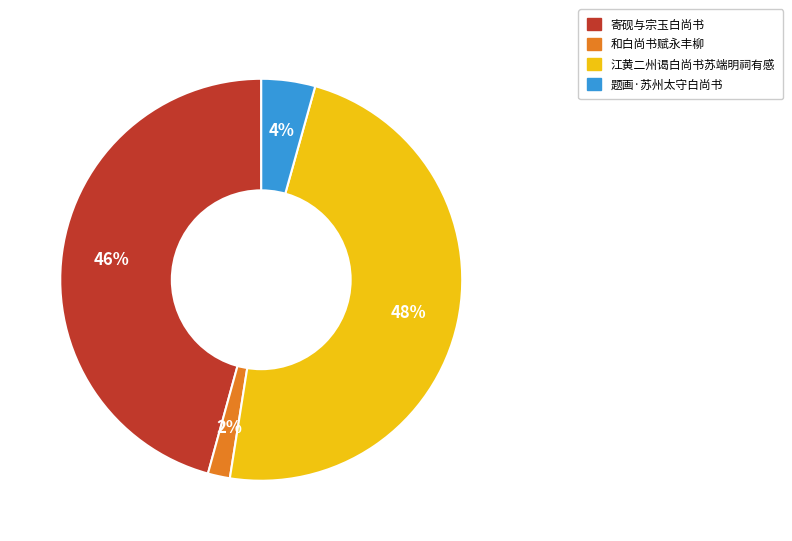

How many slices are in this pie chart?

4